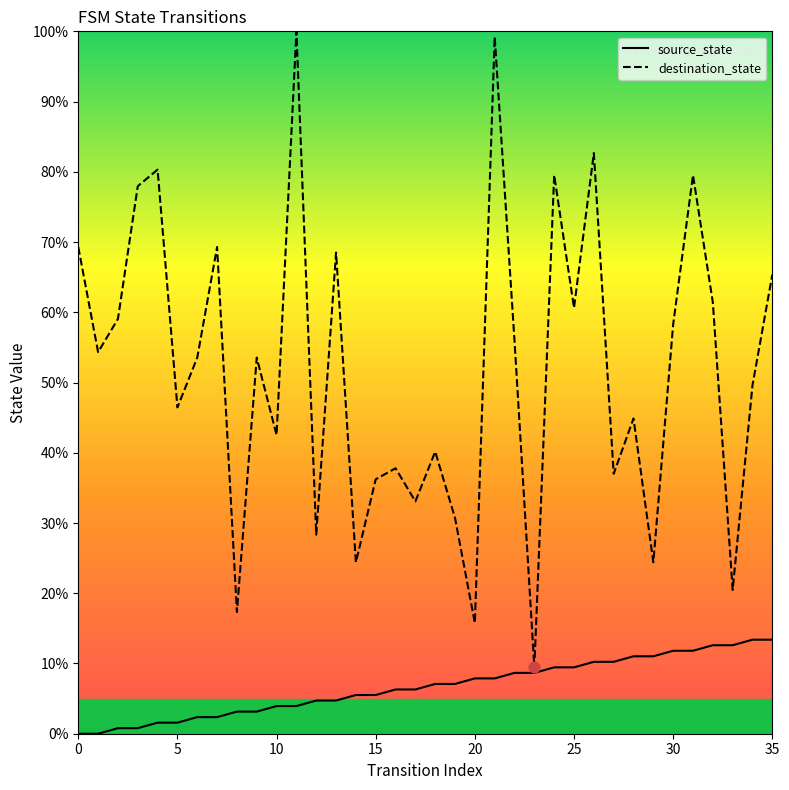

What are all the series names shown in the legend?

source_state, destination_state